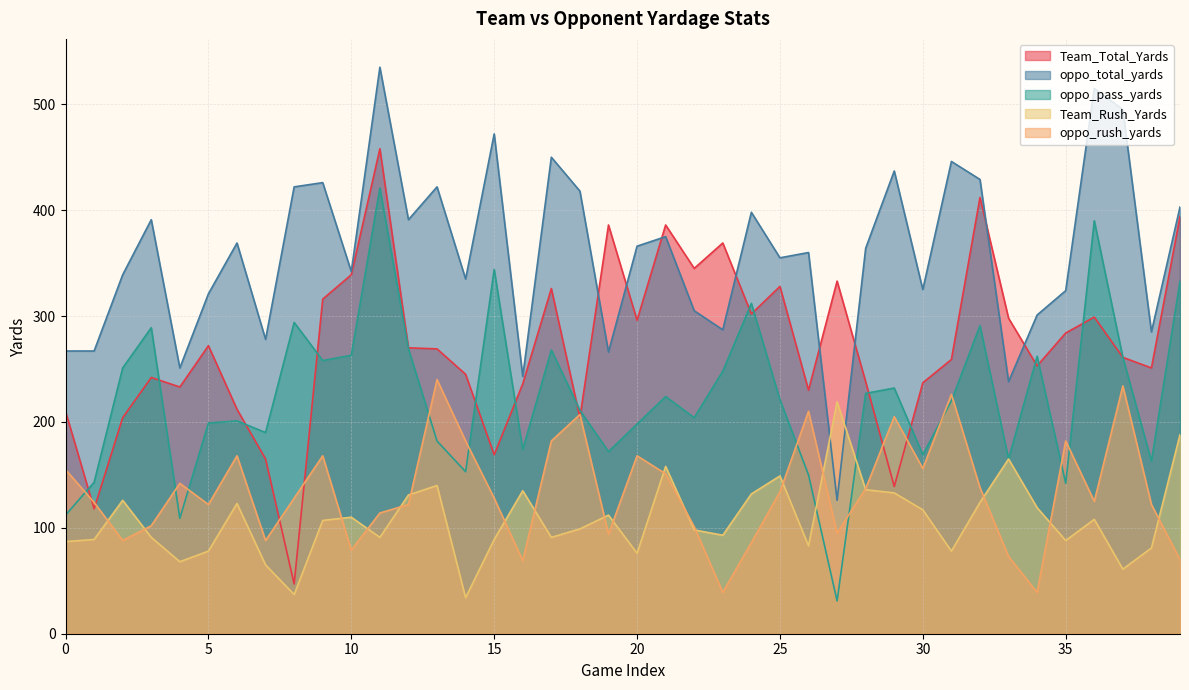

Count the number of categories in the chart.

40